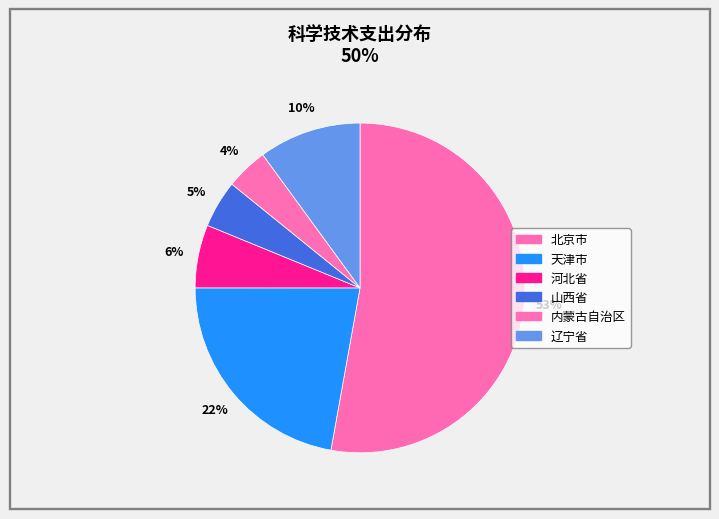

True or false: 内蒙古自治区 accounts for 1% of the total.

False